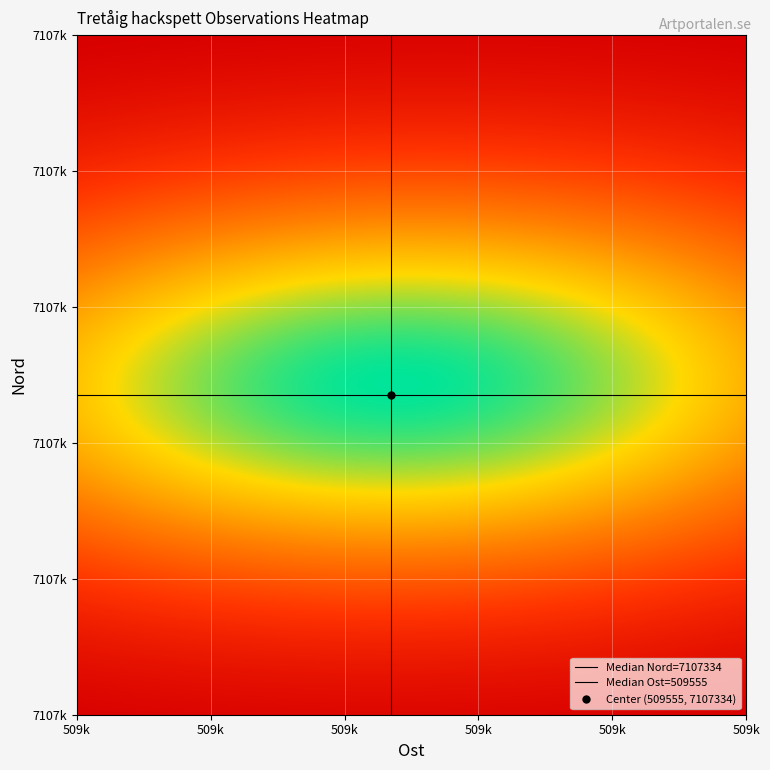

Where is nord nearest to the value 7107335?

3